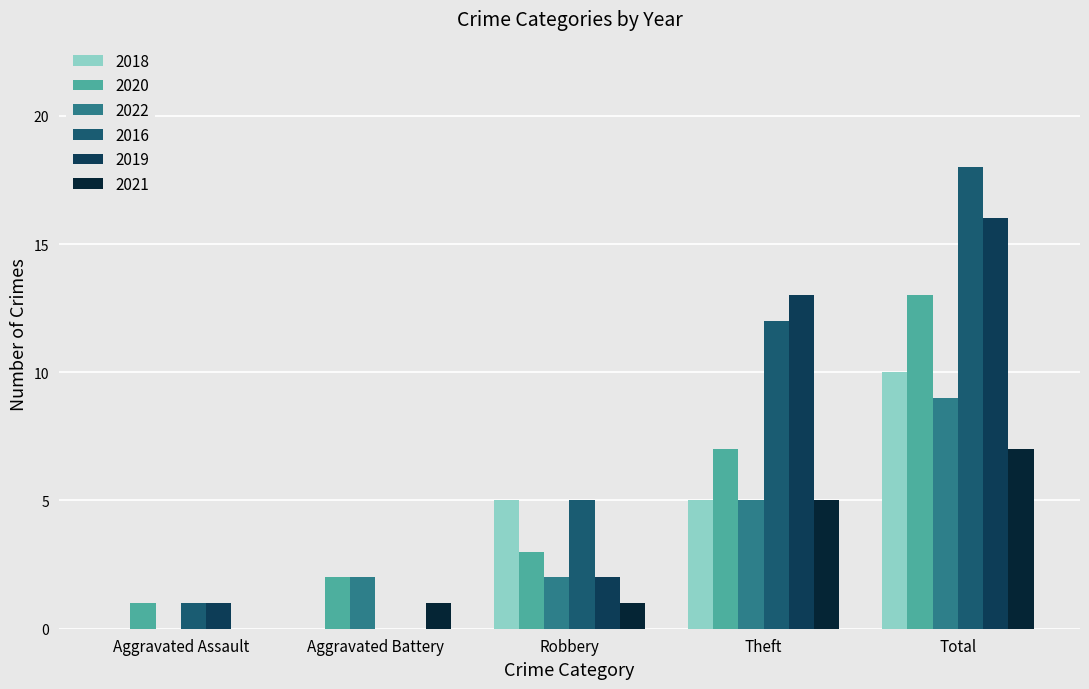

How many 2022 values are between 2 and 5?

3